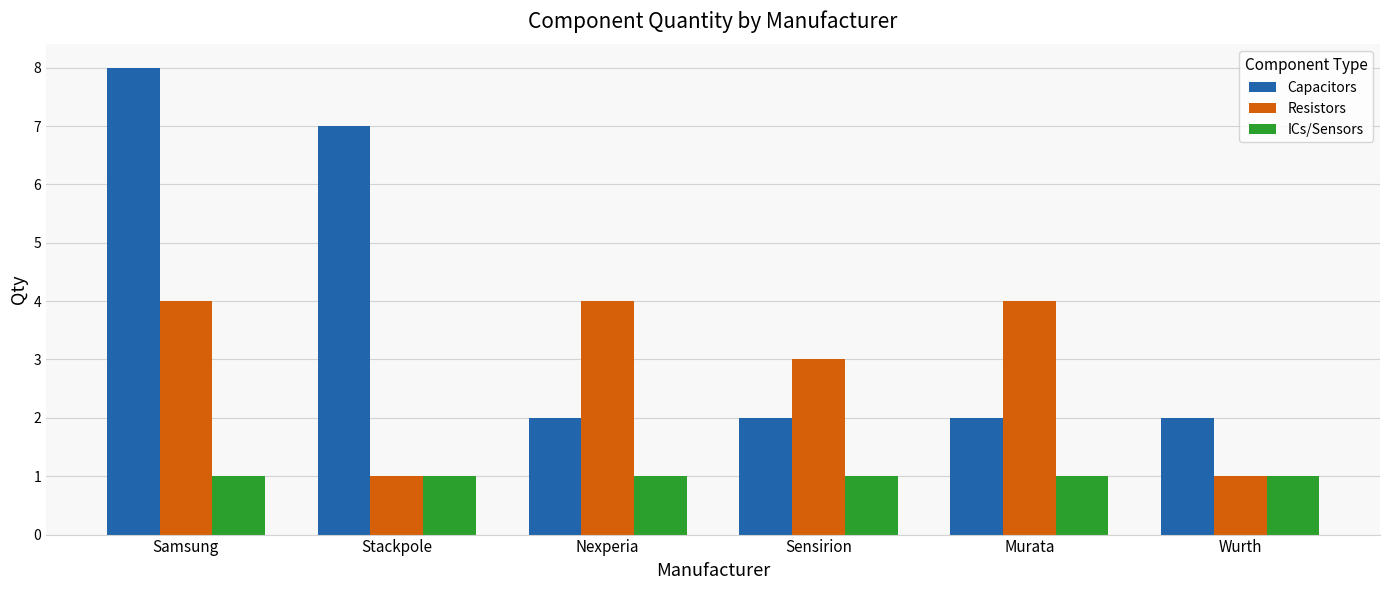

What is the label of the 5th bar from the right?

Stackpole